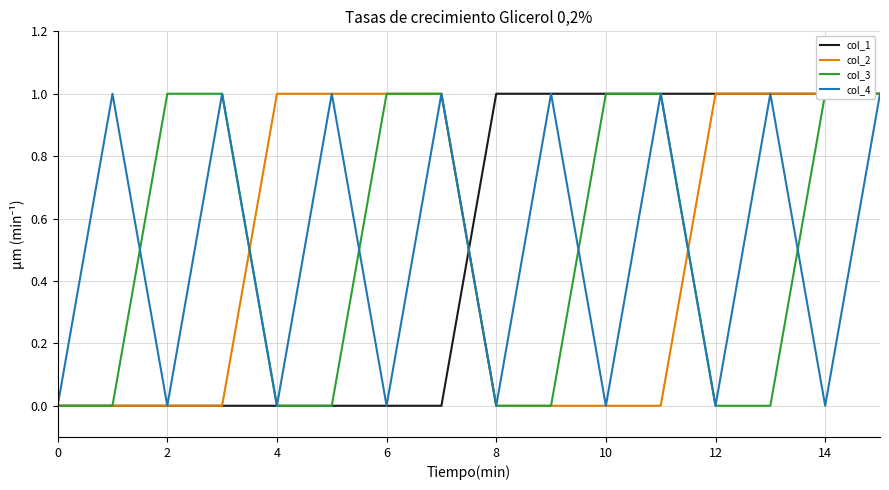

Count the col_1 values in the range 0 to 1.

16